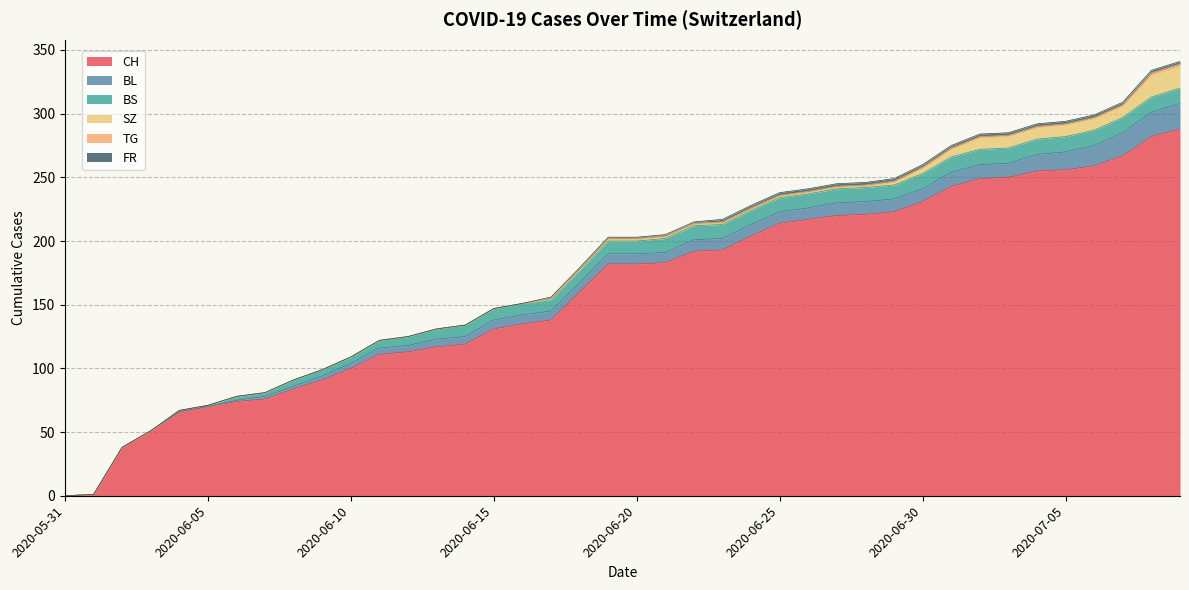

Which series has the largest range (max minus min)?

CH